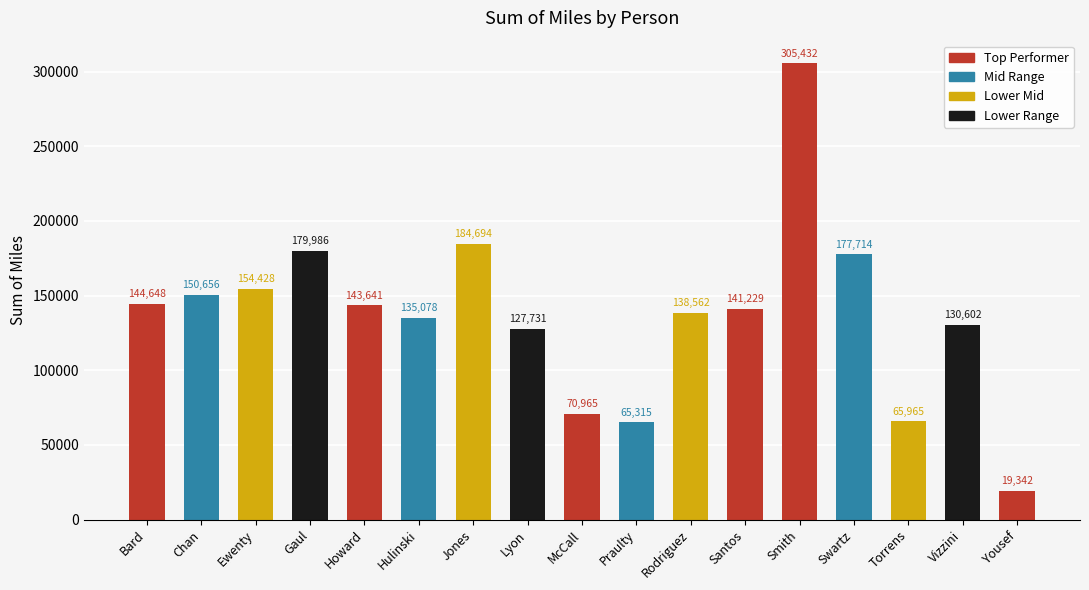

Approximately how many times larger is the value at Howard compared to Chan?

1.0